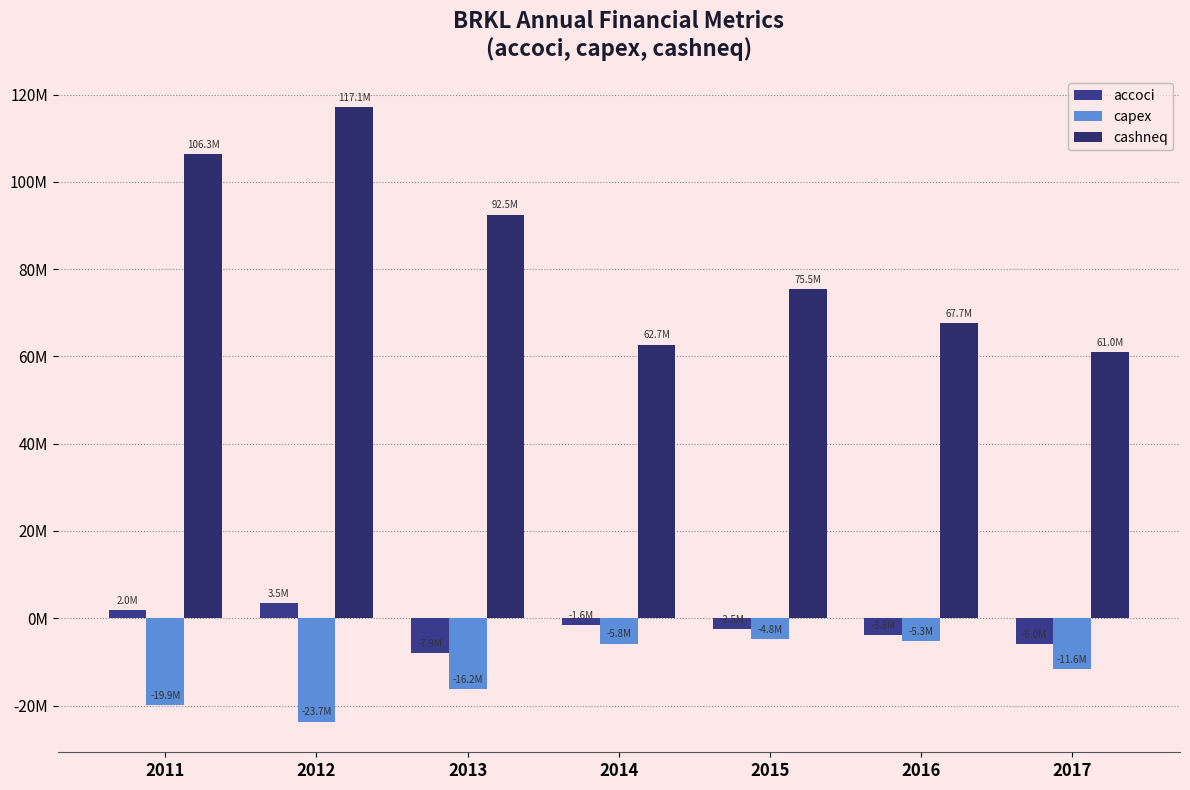

At which label does capex first exceed -11557000?

2014